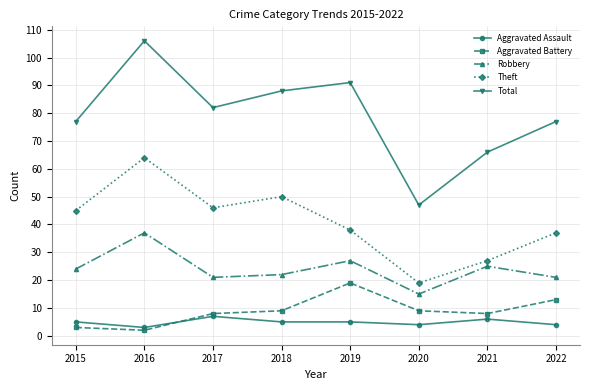

Where is the first local maximum for Aggravated Battery?

2019